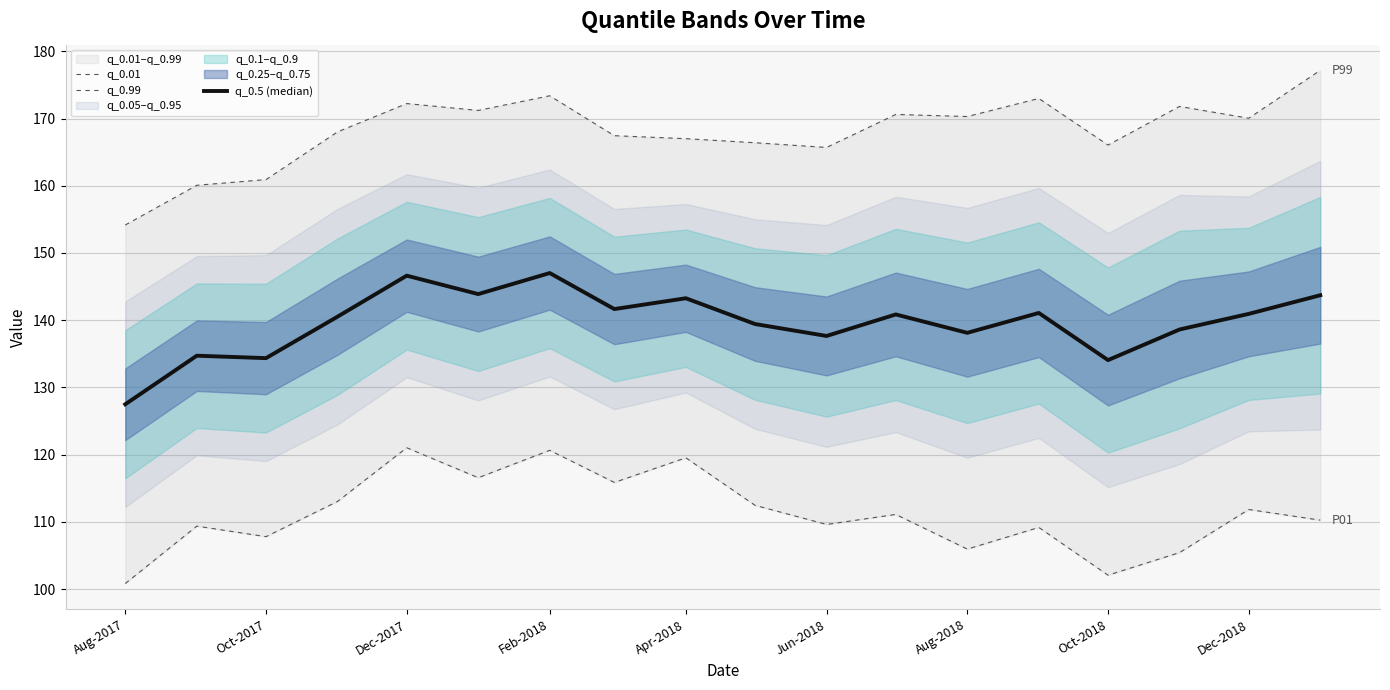

What is the average value of the q_0.99 series?

168.1